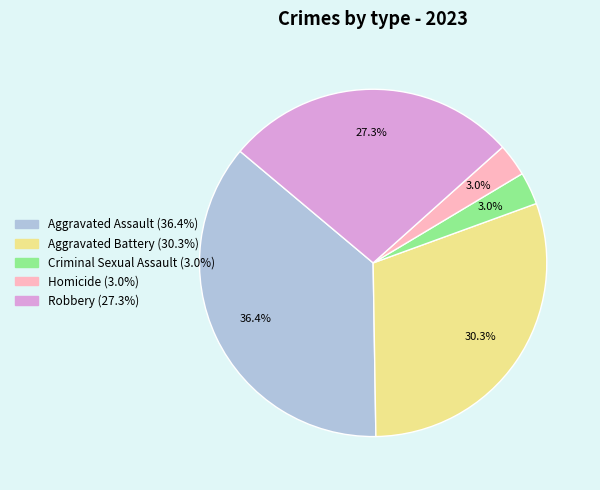

What is the largest slice in the pie chart?

Aggravated Assault